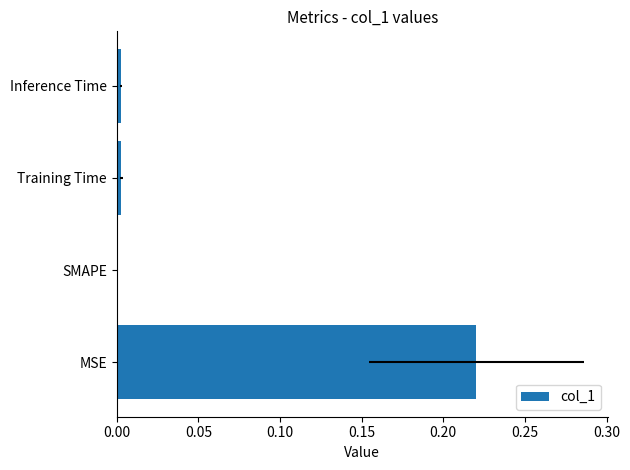

The chart shows a value of 0.1 at MSE. True or false?

False